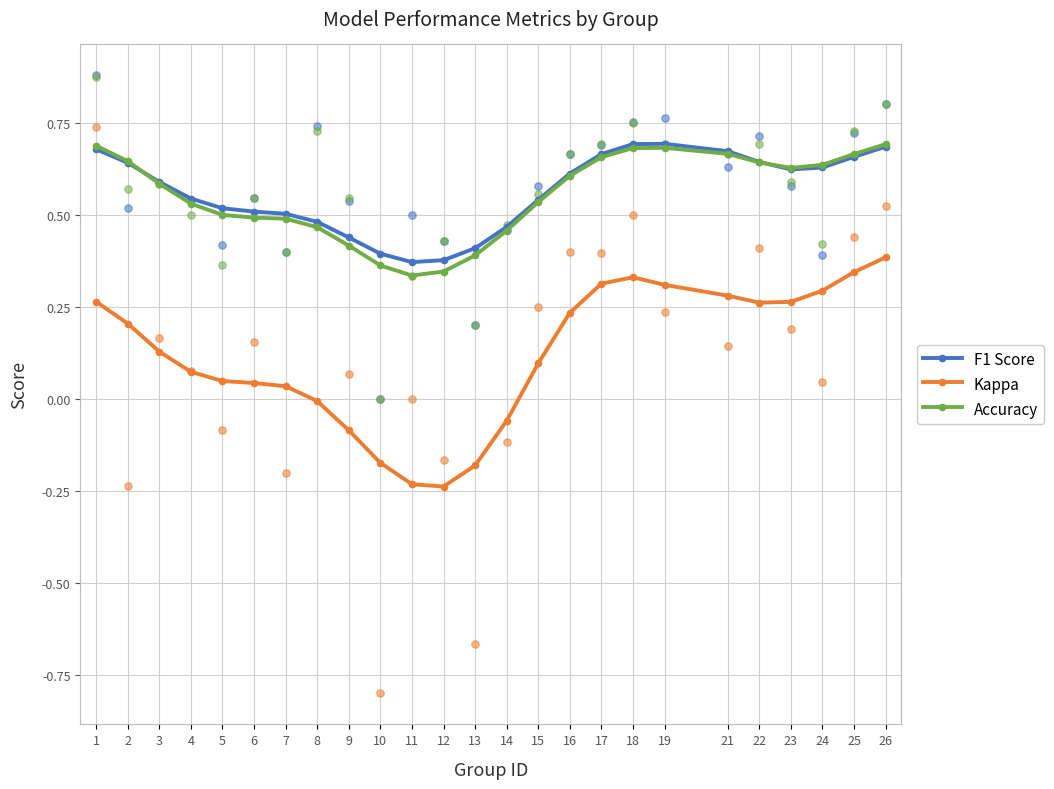

Which series reaches the maximum Y coordinate?

F1 Score